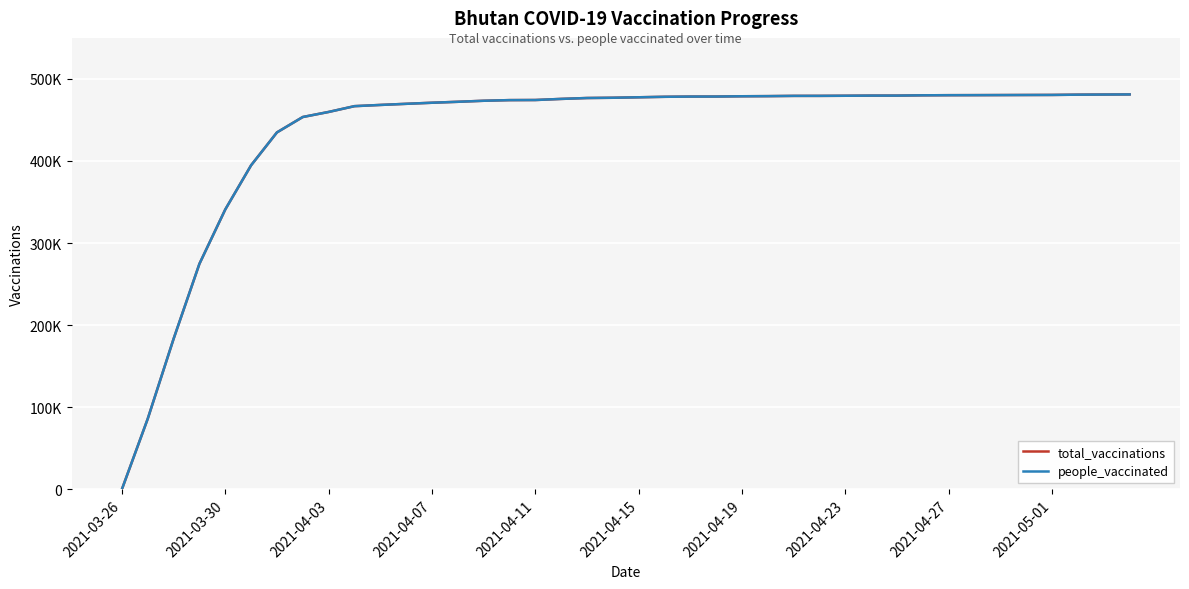

True or false: people_vaccinated and total_vaccinations cross at least once.

False